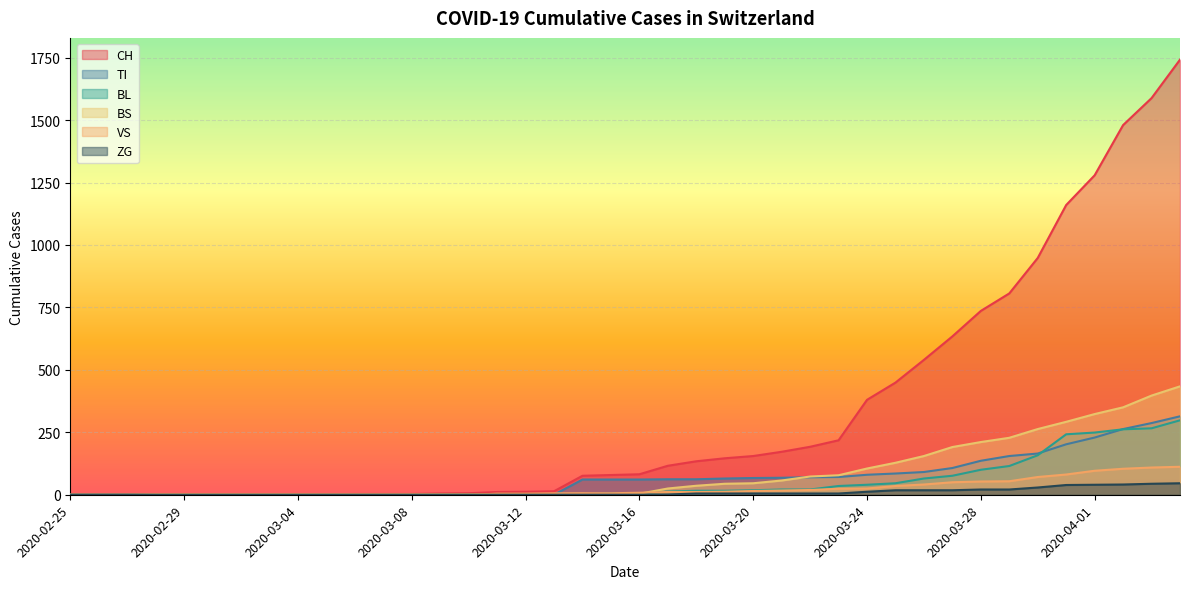

At 2020-03-14, list the series in order from smallest to largest.

ZG, BL, BS, VS, TI, CH